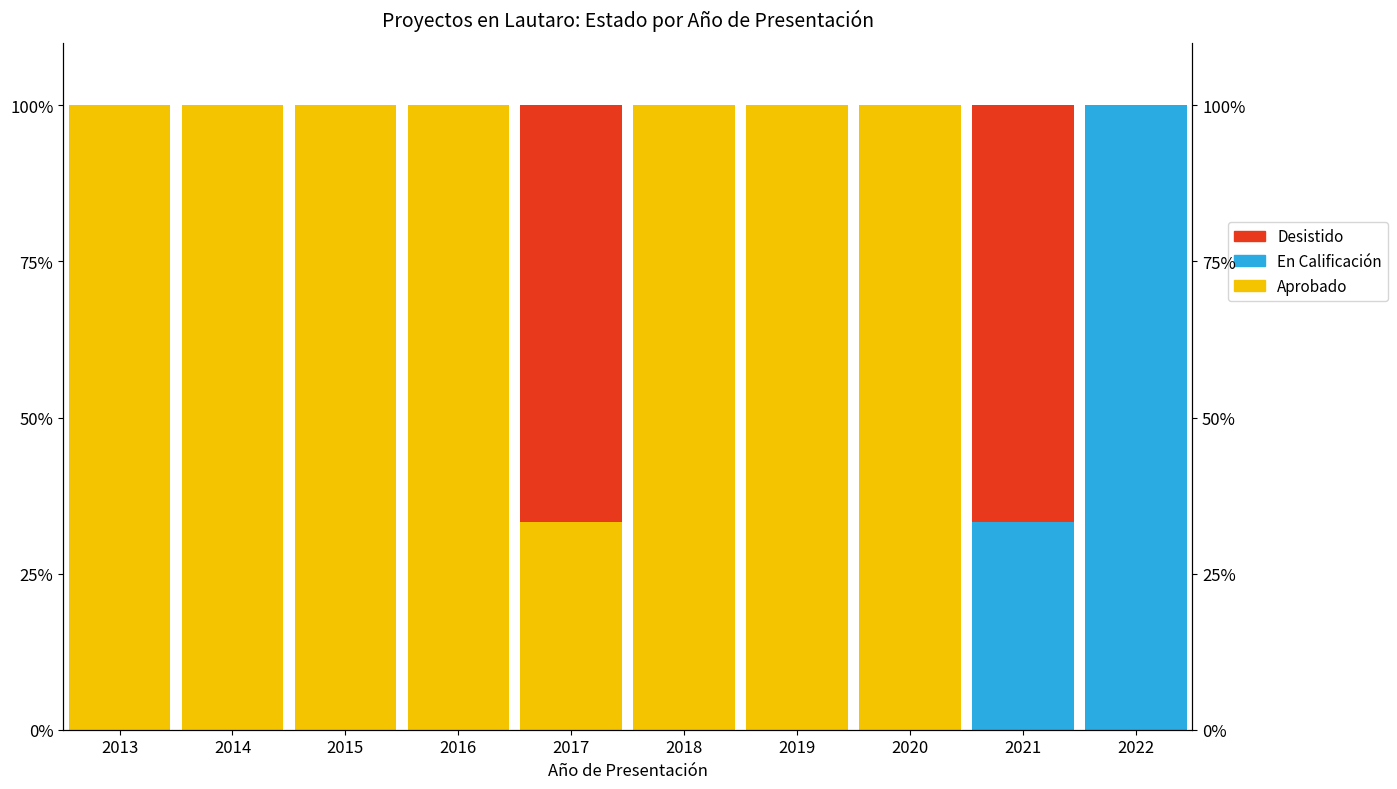

Count the number of categories in the chart.

10